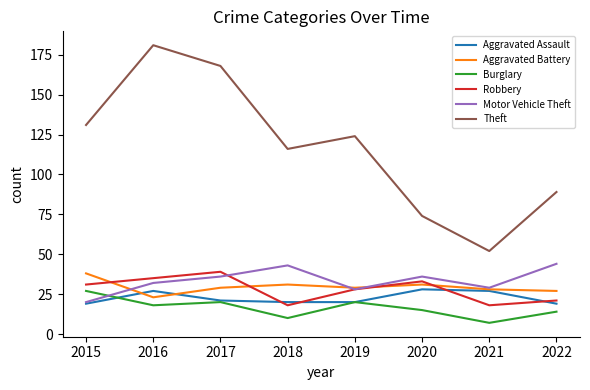

How many categories are shown in the chart?

8